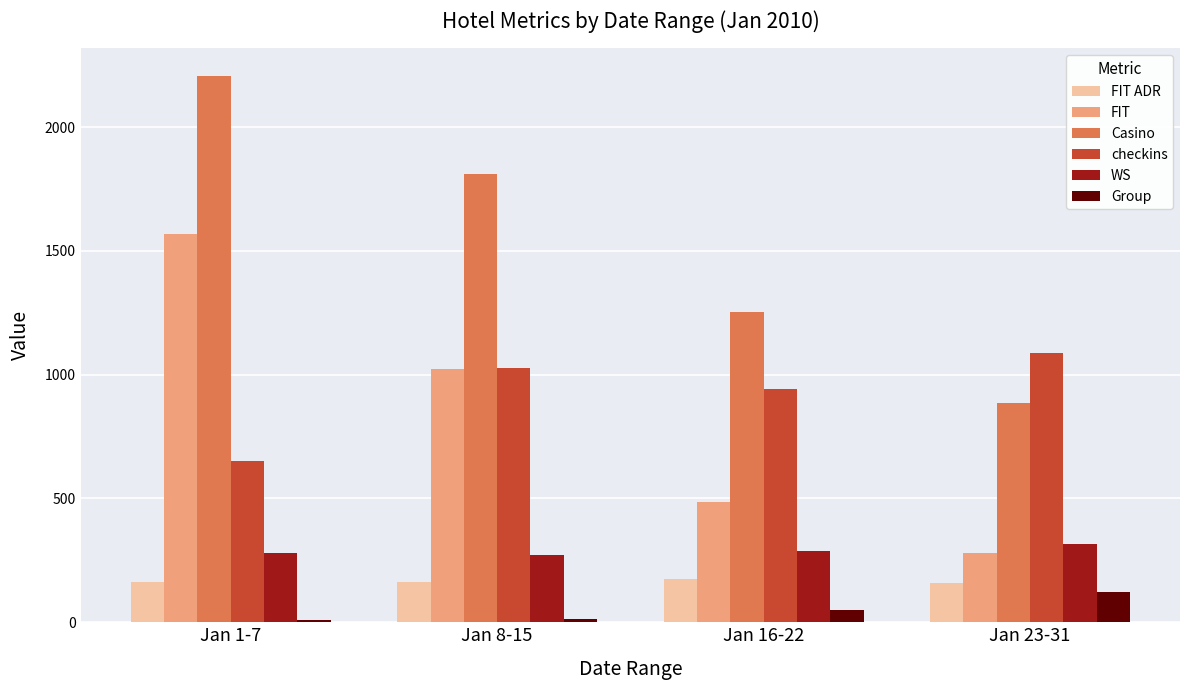

What is the label of the 1st bar from the left?

Jan 1-7